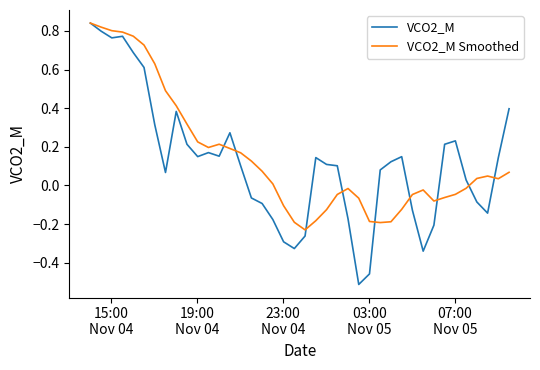

Which series has the largest range (max minus min)?

VCO2_M